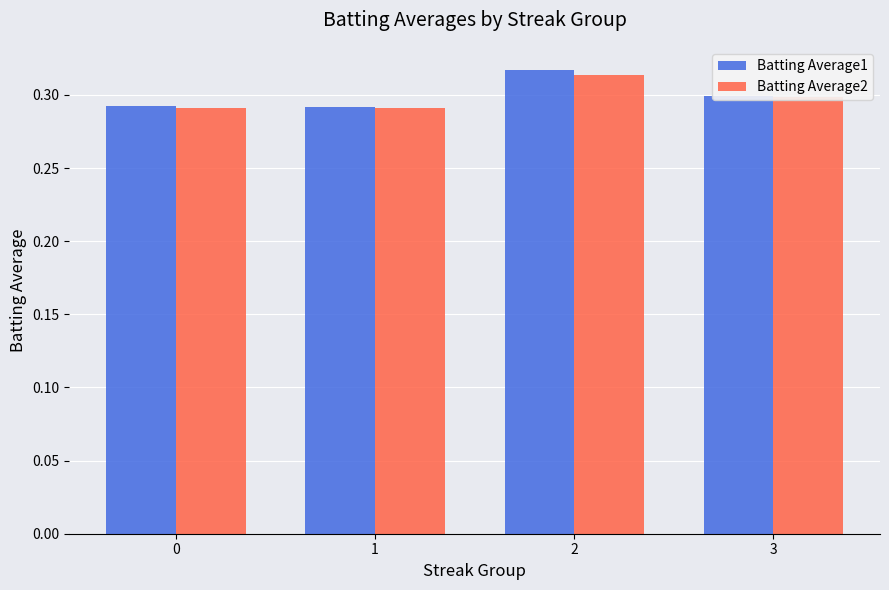

At which category does the chart reach its peak across all series?

2